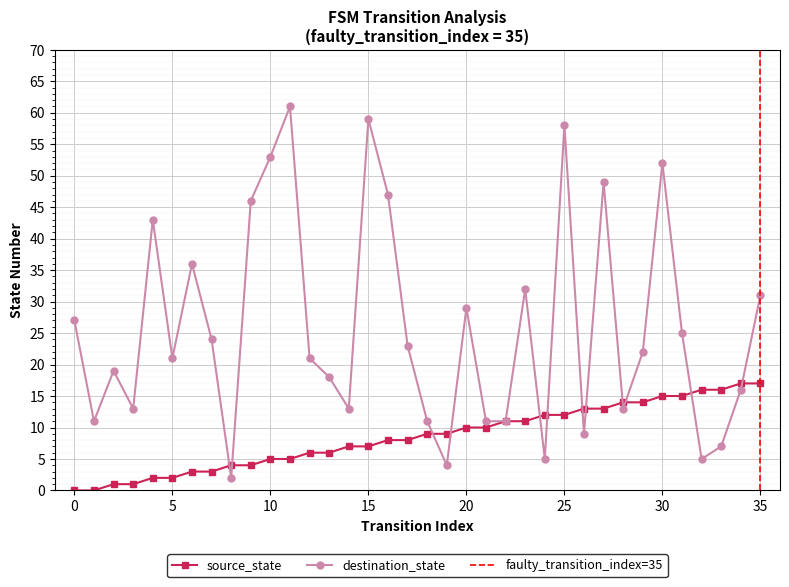

At which category is the sum across all series the highest?

25